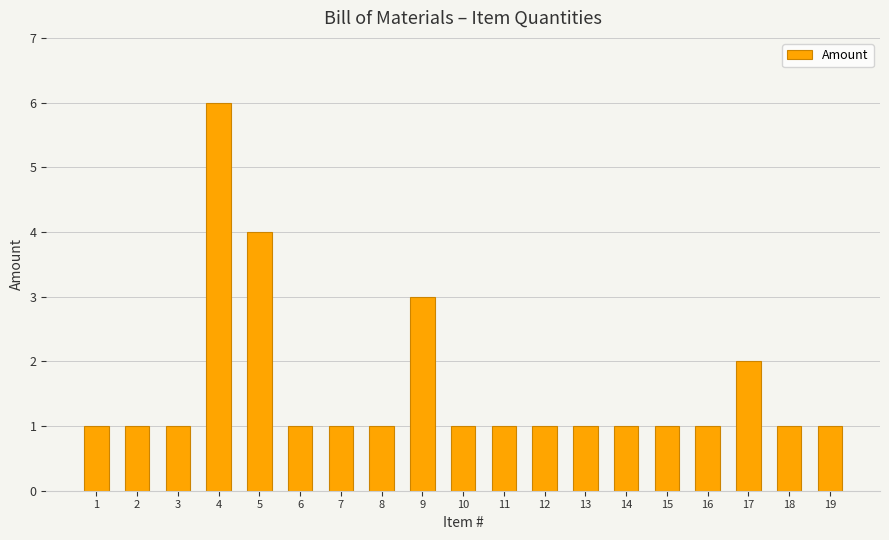

What is the greatest value displayed?

6